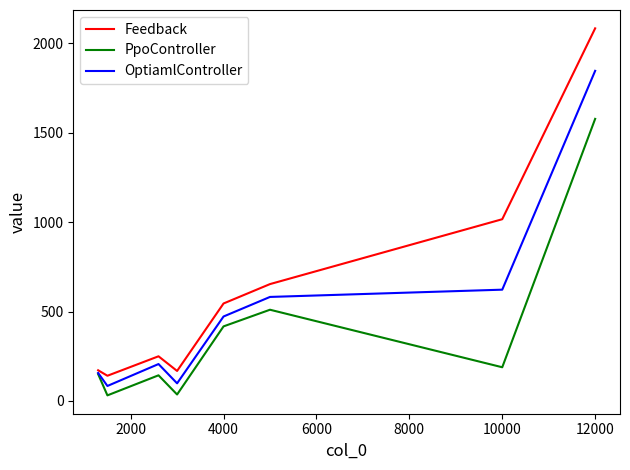

What is the minimum value for Feedback?

141.0